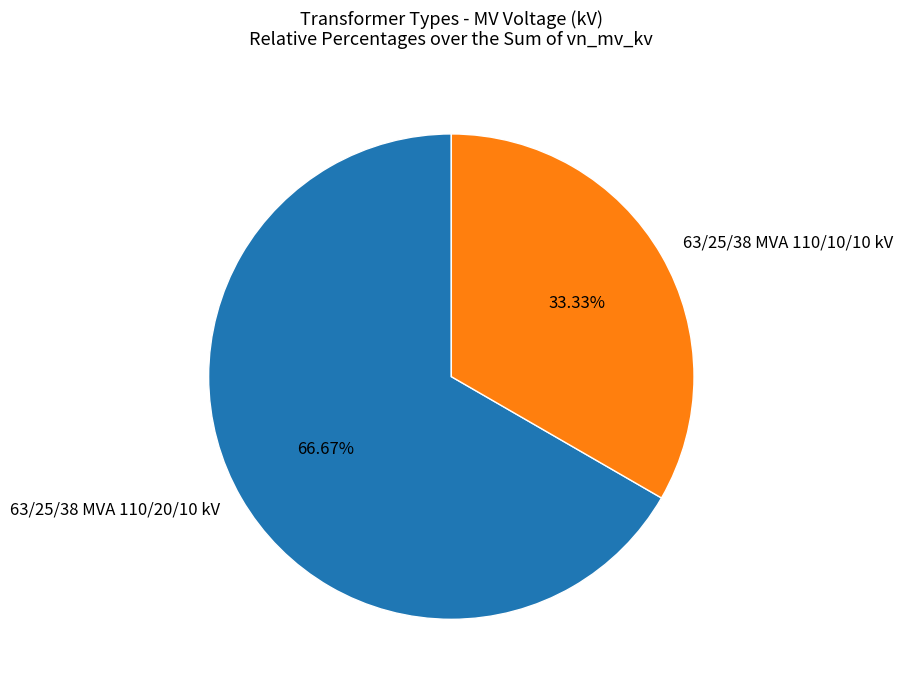

The 63/25/38 MVA 110/20/10 kV slice represents 67% of the pie. True or false?

True